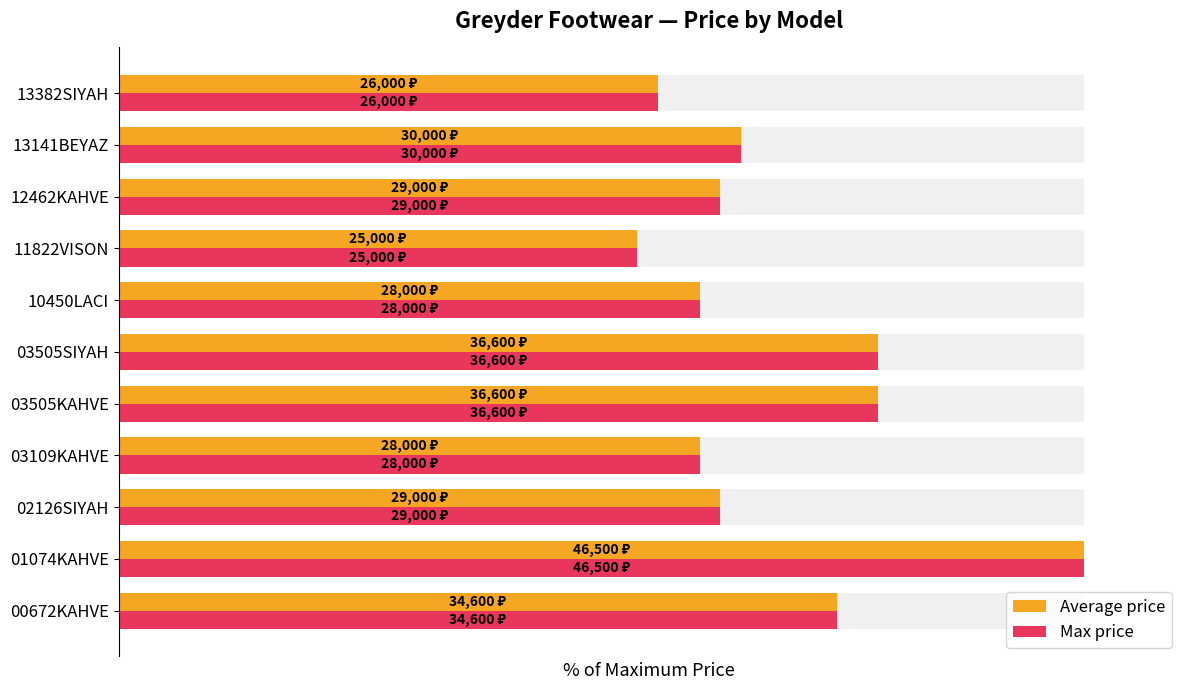

The Average price series shows 43.2 at 02126SIYAH. True or false?

False